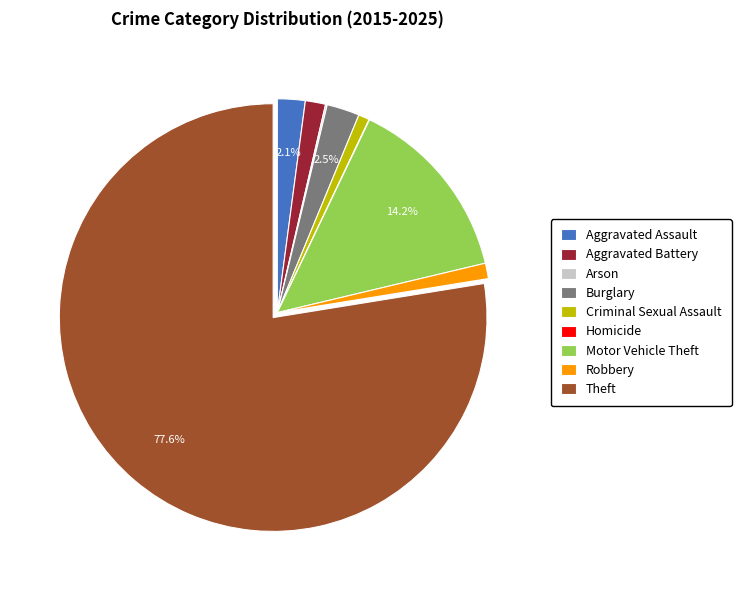

Does Aggravated Assault account for over 50% of the chart?

No